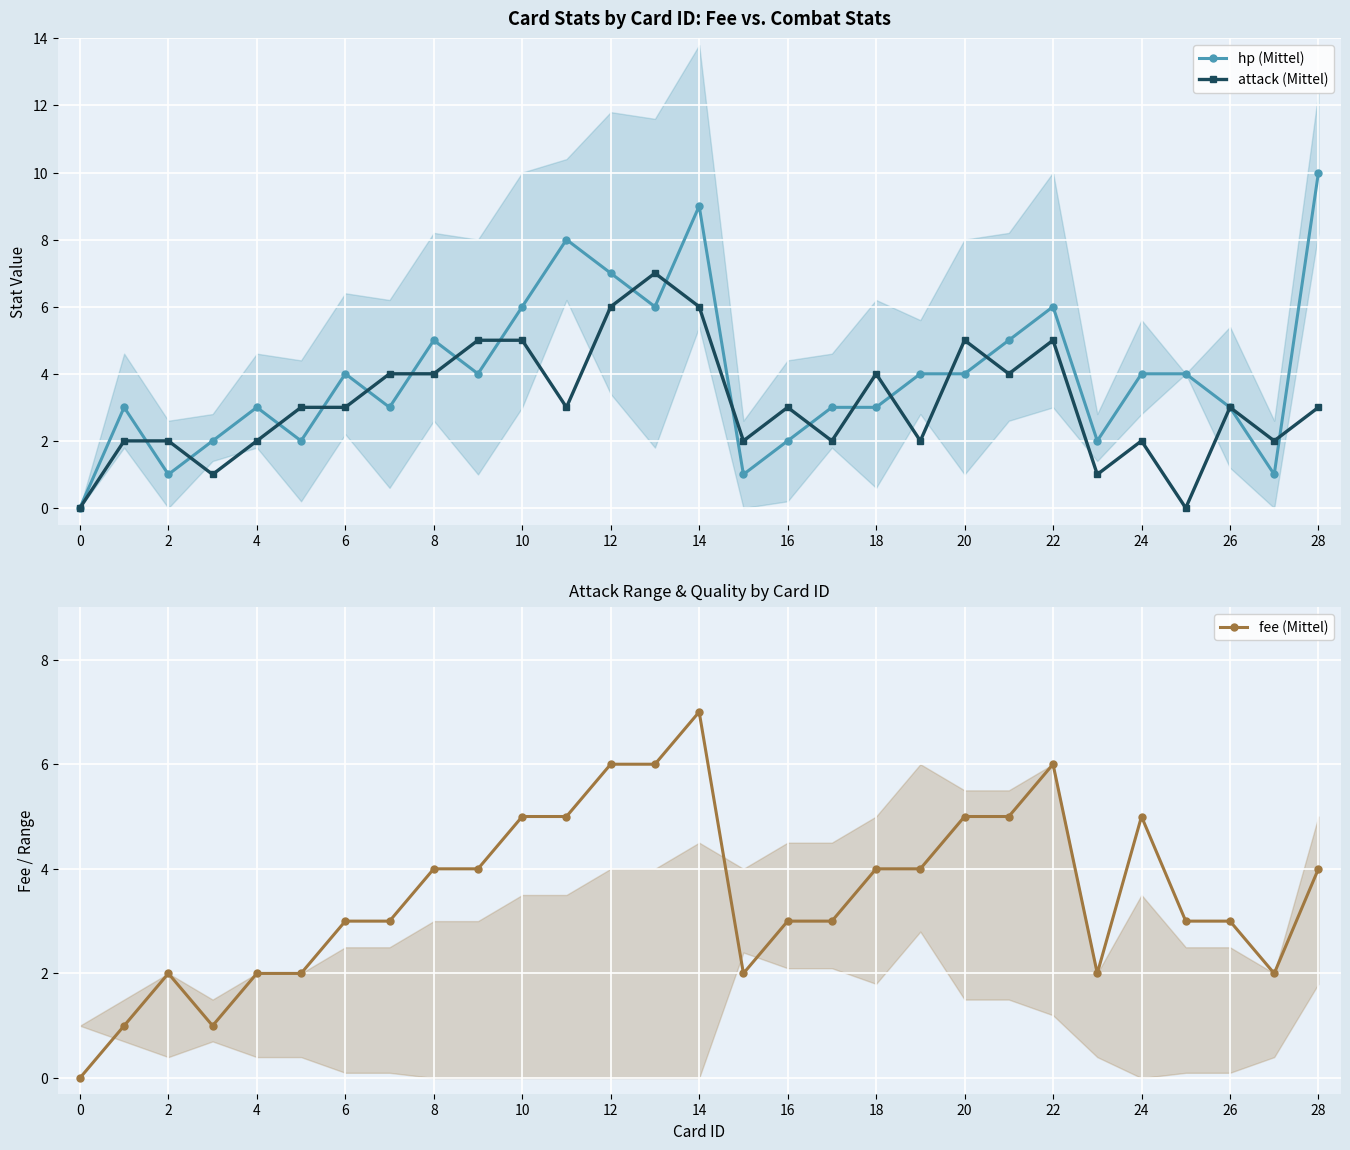

What are all the series names shown in the legend?

hp (Mittel), attack (Mittel), fee (Mittel)